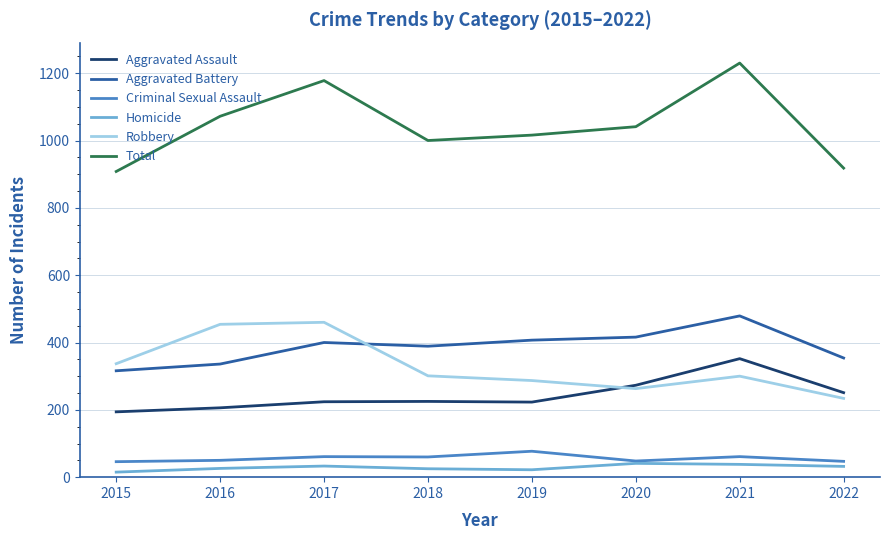

Which category has the highest value across all series?

2021